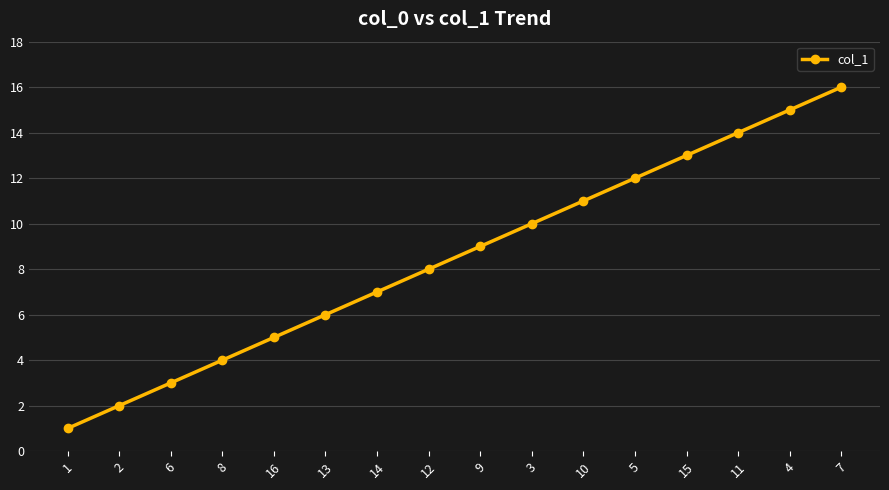

What is the difference between the second highest and minimum values?

14